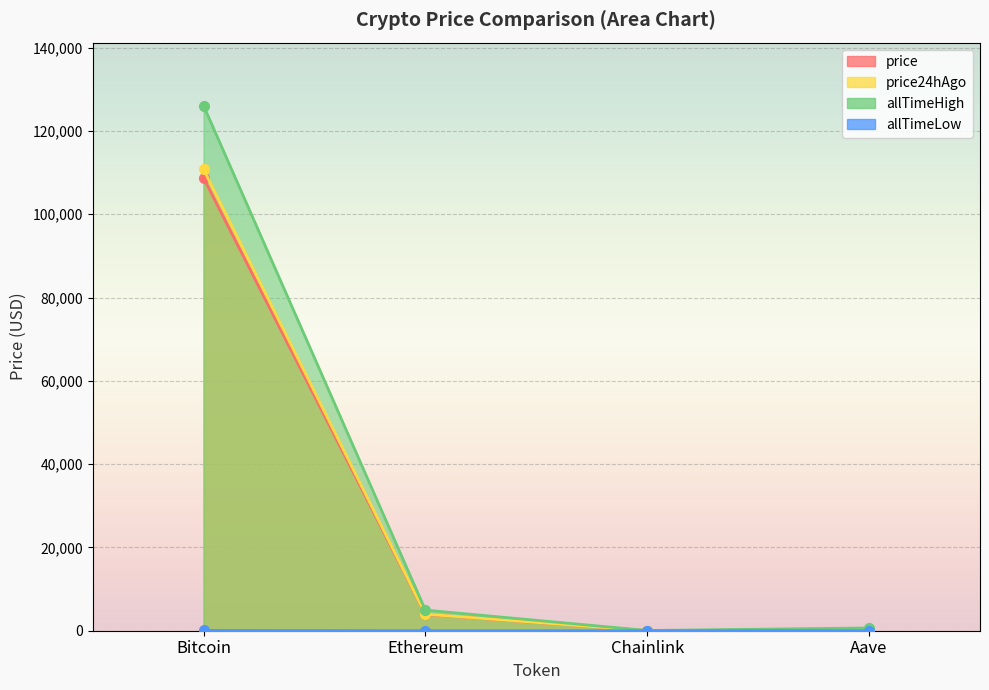

Reading right to left, what are all the values shown in this chart?

price: 237.3	17.8	3925.5	108706.0
price24hAgo: 242.9	18.1	3974.0	110763.0
allTimeHigh: 661.7	52.7	4946.1	126080.0
allTimeLow: 26.0	0.1	0.4	67.8